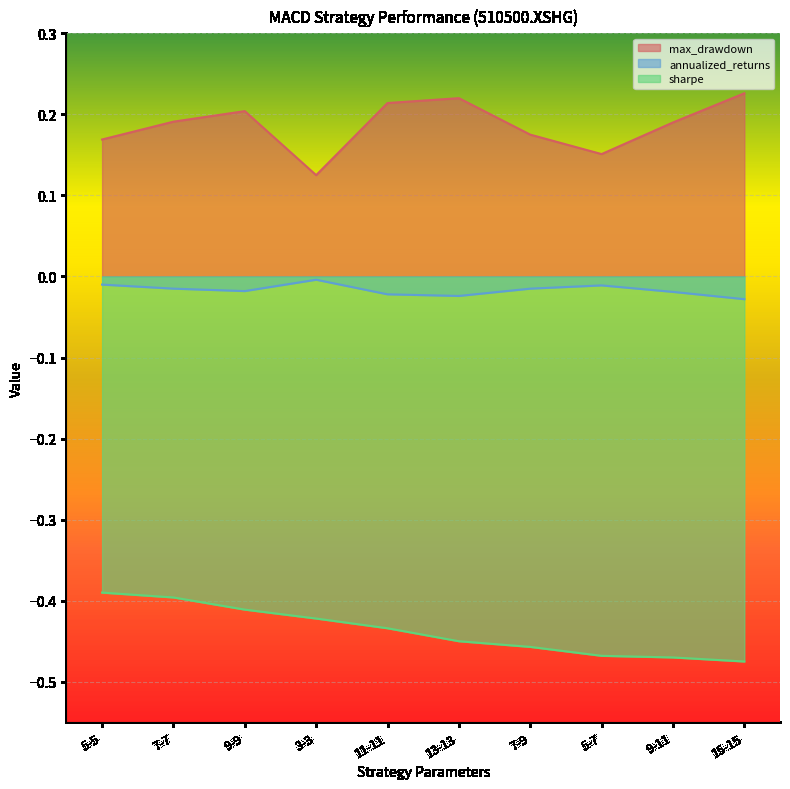

How many lines are shown in the chart?

3